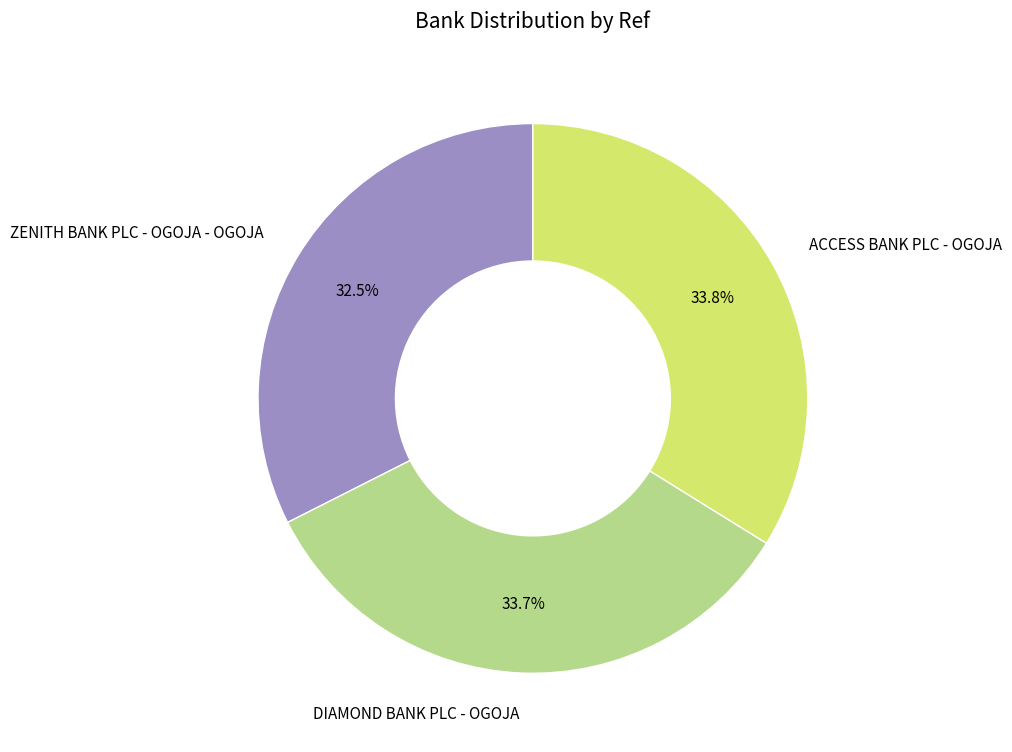

What is the smallest slice in the pie chart?

ZENITH BANK PLC - OGOJA - OGOJA